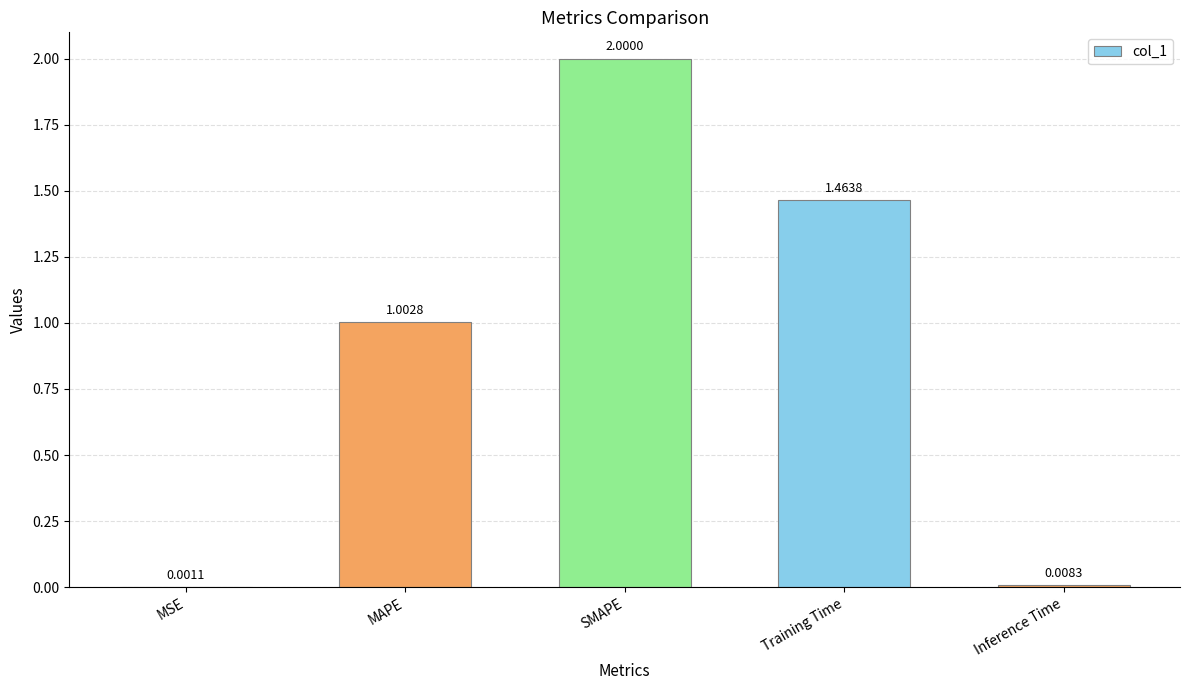

Approximately how many times larger is the value at Training Time compared to SMAPE?

0.7